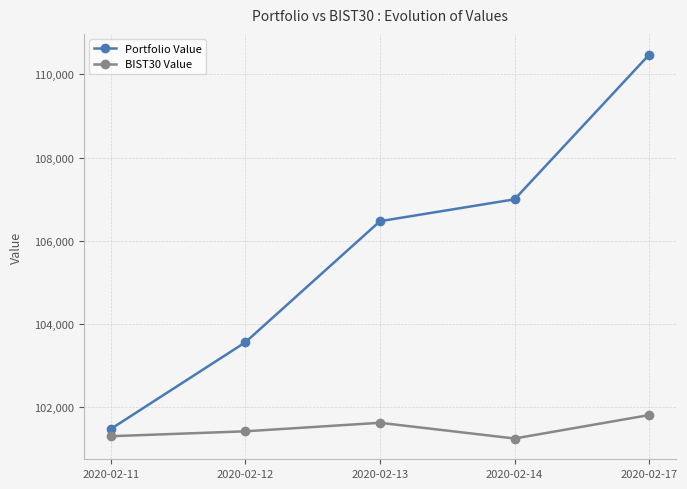

Which category has the highest value in the Portfolio Value series?

2020-02-17